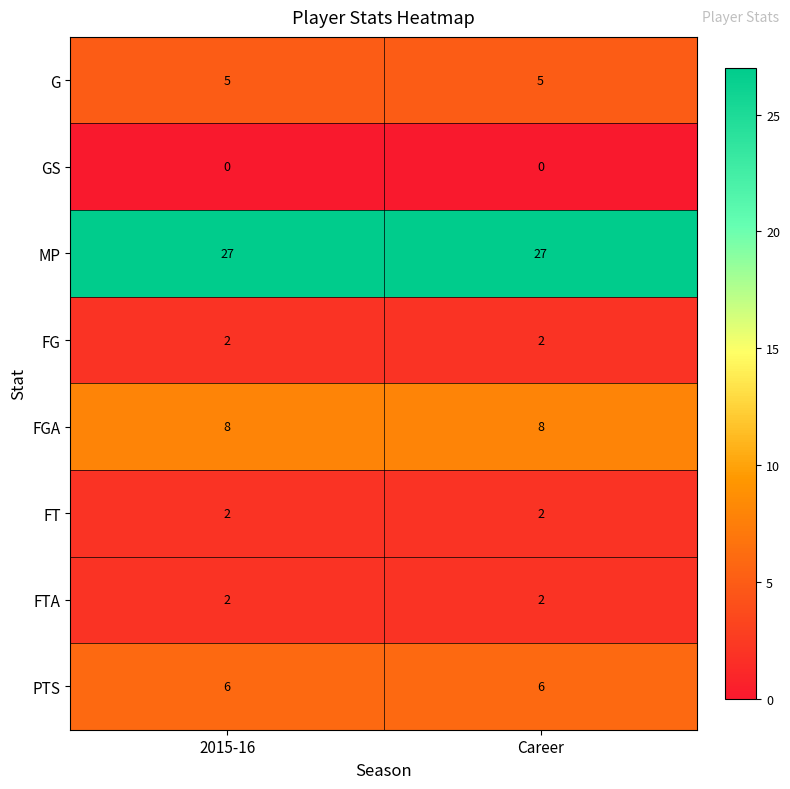

The value of MP at 2015-16 is 27. True or false?

True